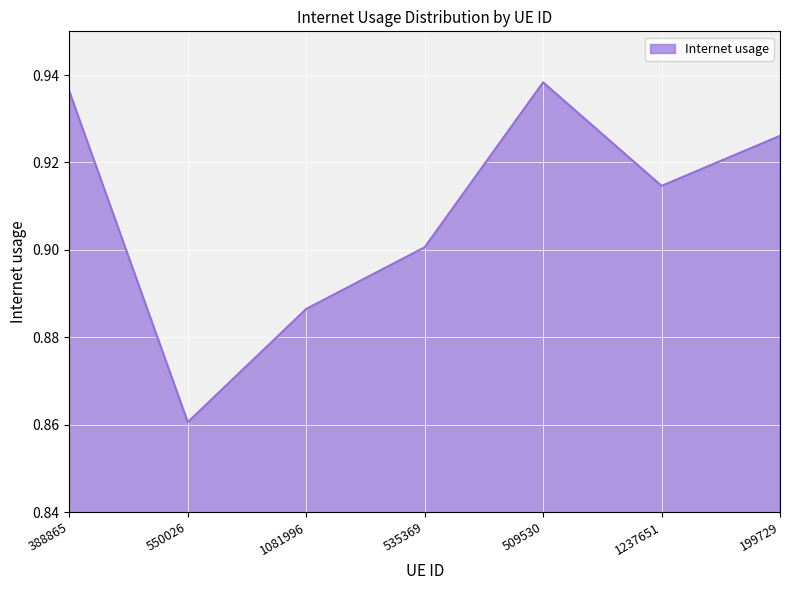

What position from the left is 509530?

5